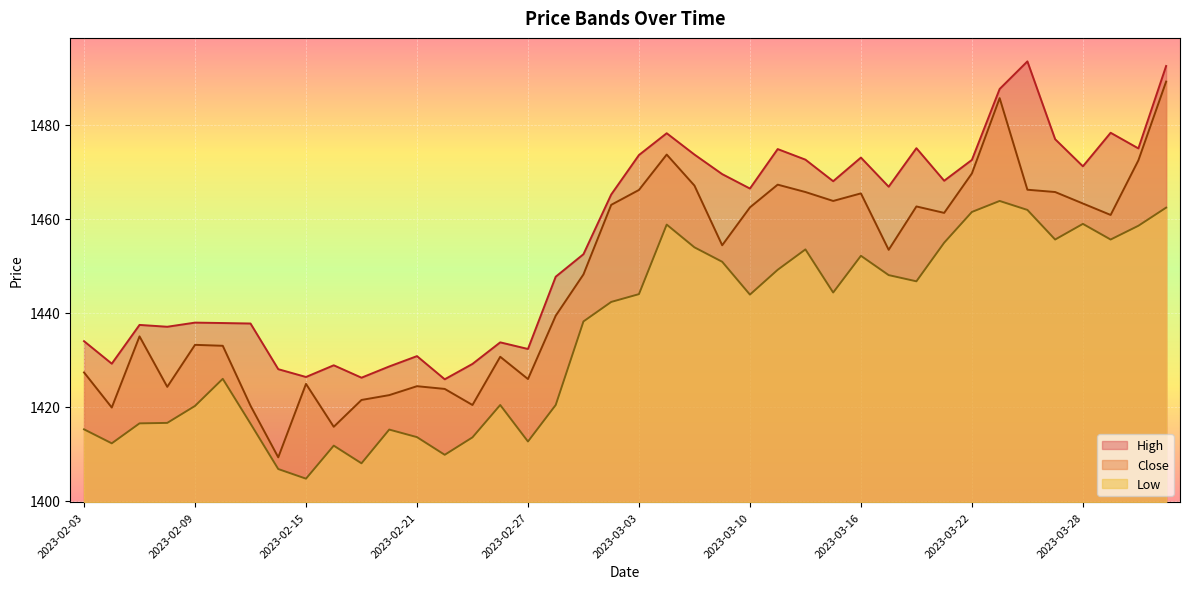

Does the chart display data point markers on the line(s)?

No